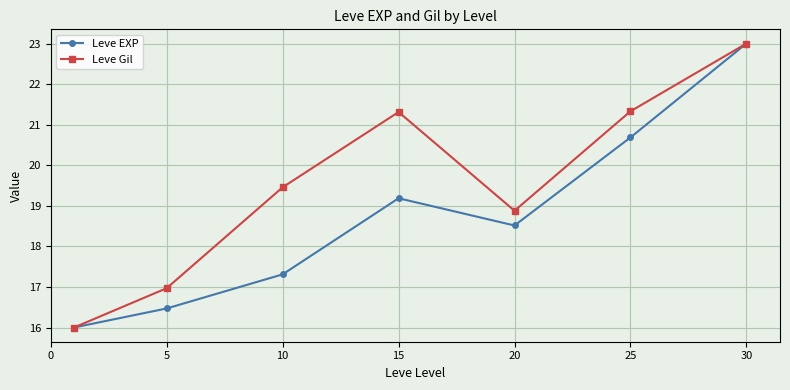

Rank the series by their average value, from lowest to highest.

Leve EXP, Leve Gil